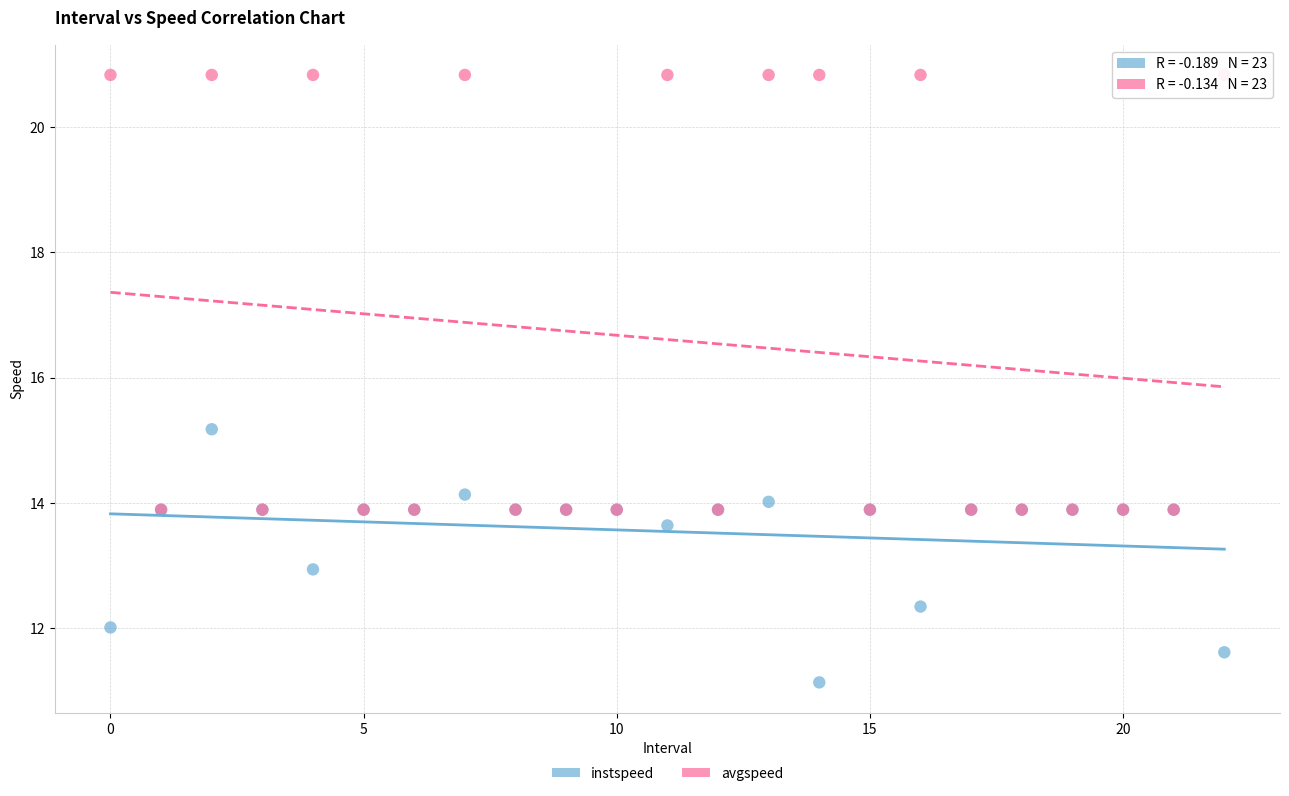

Which series reaches the maximum Y coordinate?

avgspeed